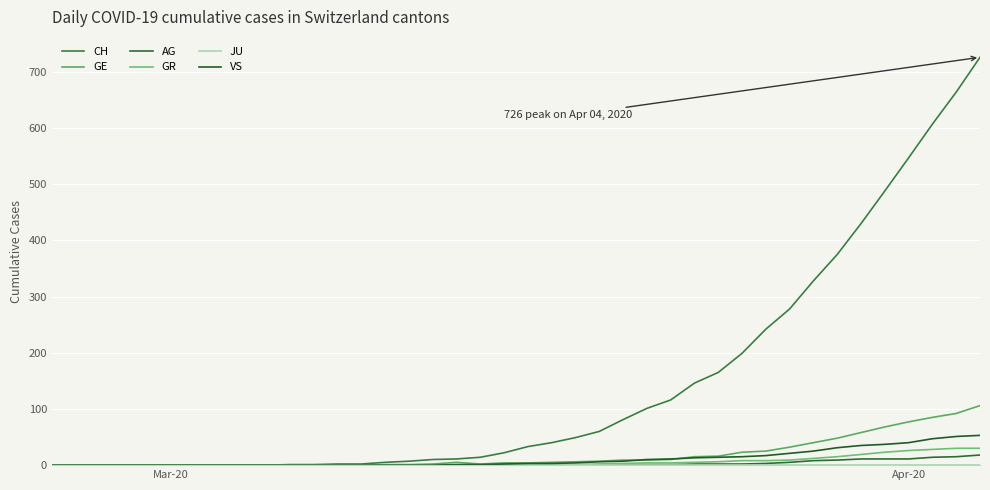

Does the chart display data point markers on the line(s)?

No